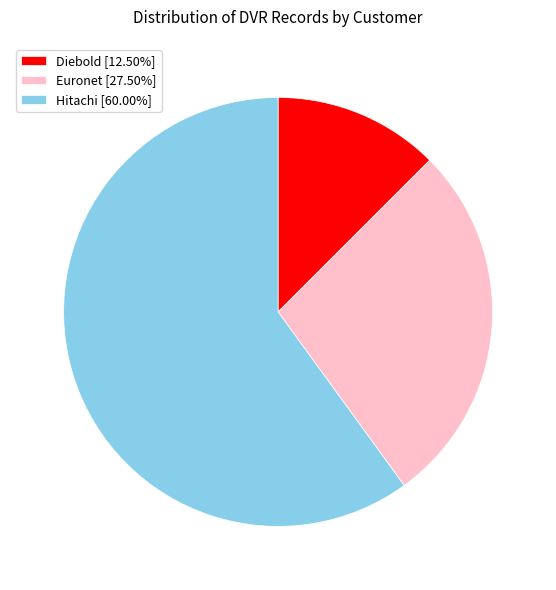

How many segments does this pie chart have?

3